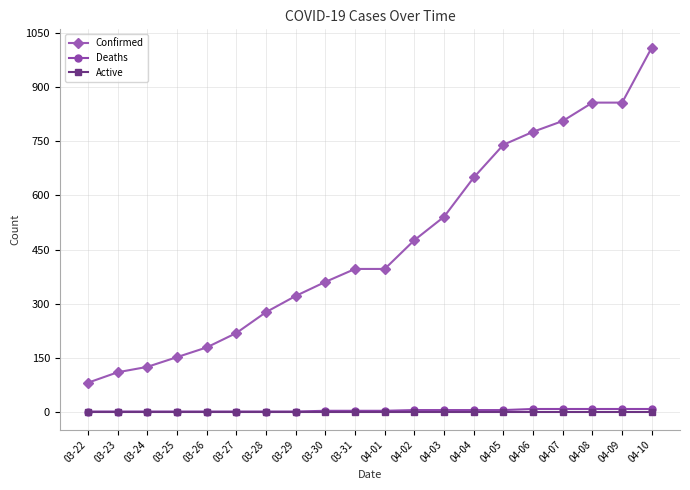

What is the label of the 11th point from the right?

03-31